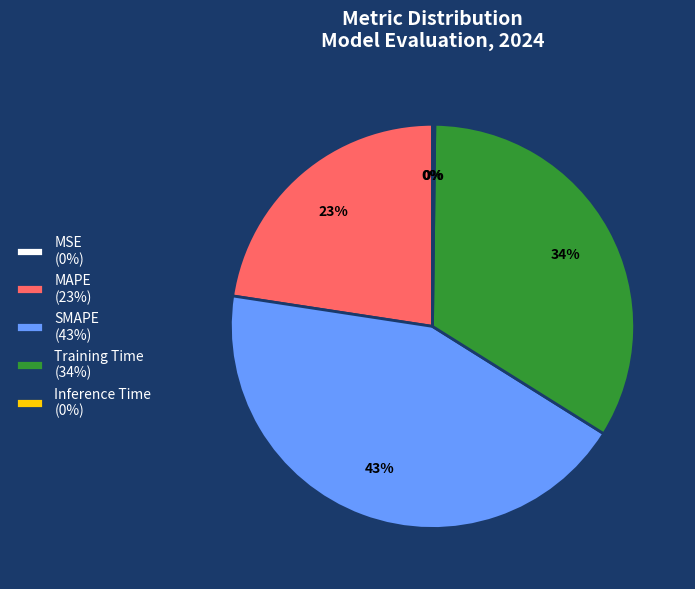

Between Training Time (34%) and SMAPE (43%), which is larger?

SMAPE (43%)